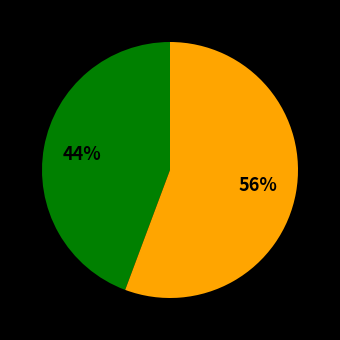

To the nearest percent, what is the average slice percentage?

50%